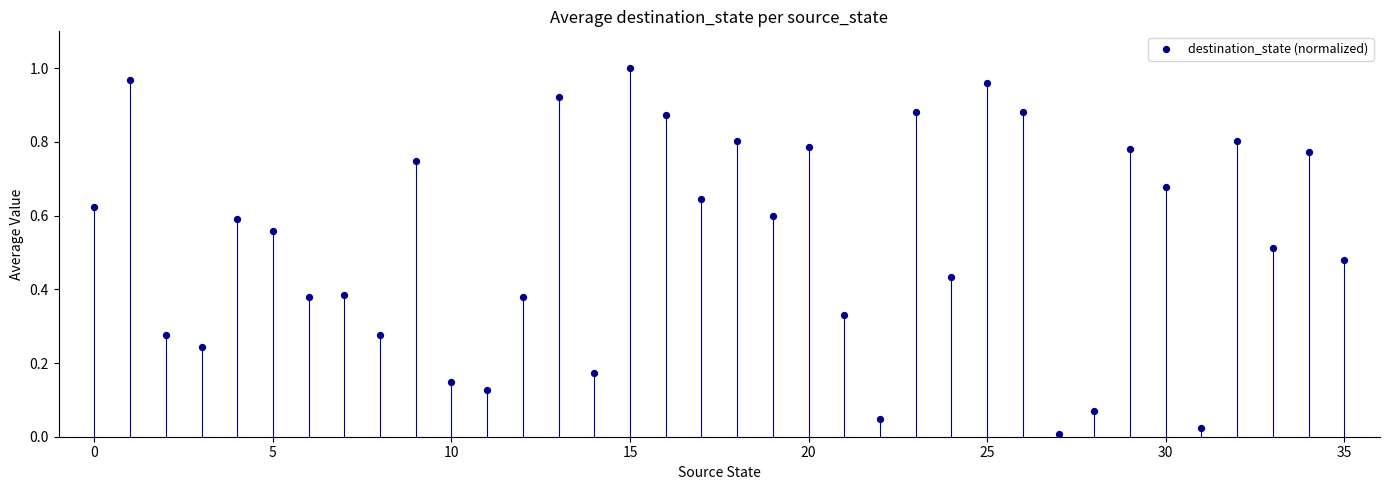

How many points are shown in the scatter plot?

36